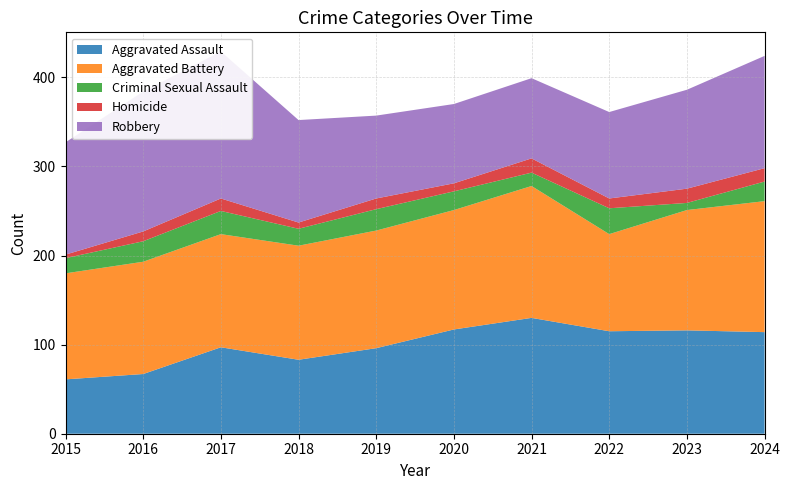

Reading left to right, list all the values displayed in this chart.

Aggravated Assault: 61	67	97	83	96	117	130	115	116	114
Aggravated Battery: 119	126	127	128	132	134	148	109	135	147
Criminal Sexual Assault: 17	23	26	19	24	21	15	29	8	22
Homicide: 4	11	14	7	12	9	16	11	16	15
Robbery: 126	157	165	115	93	89	90	97	111	126